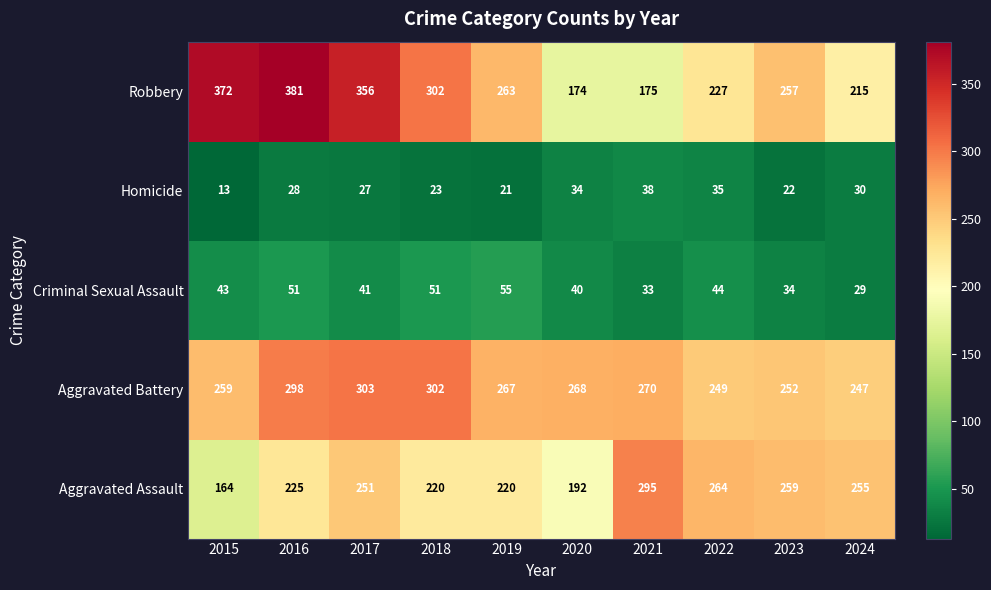

Which series has the largest total across all categories?

Robbery